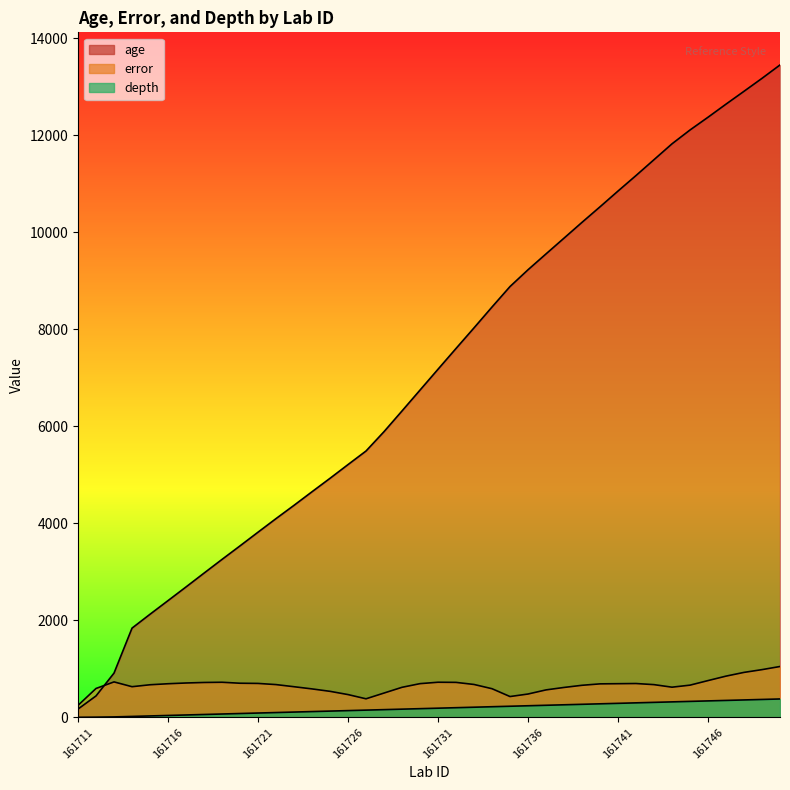

Which category has the highest value across all series?

161750